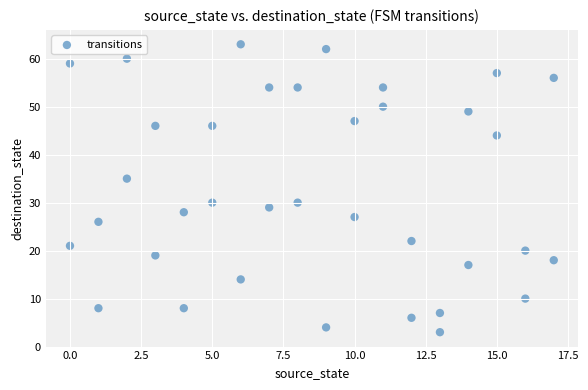

What is the range of Y values (max minus min)?

60